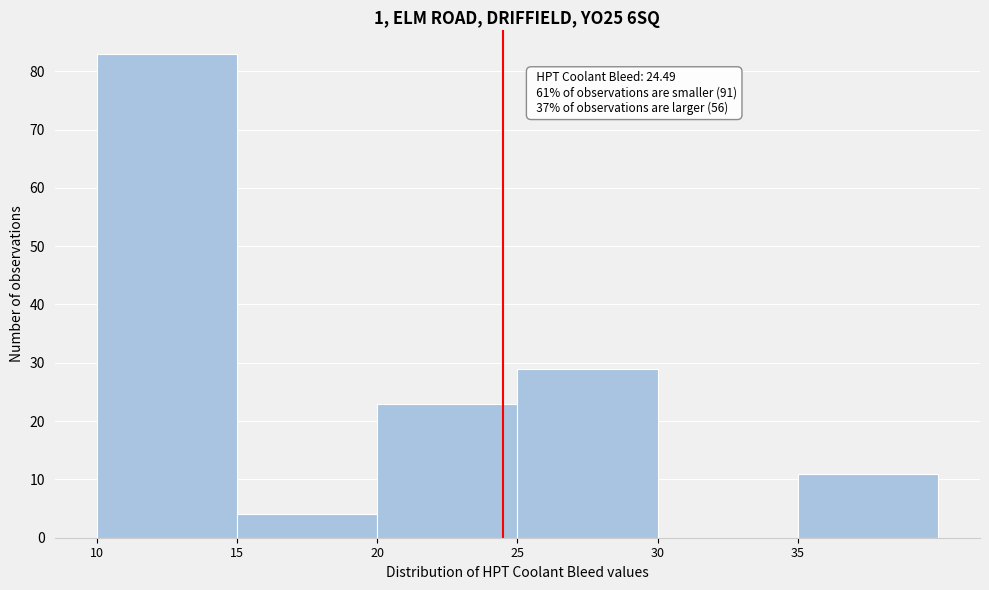

Over which range of the x-axis is the bar tallest?

10 to 15